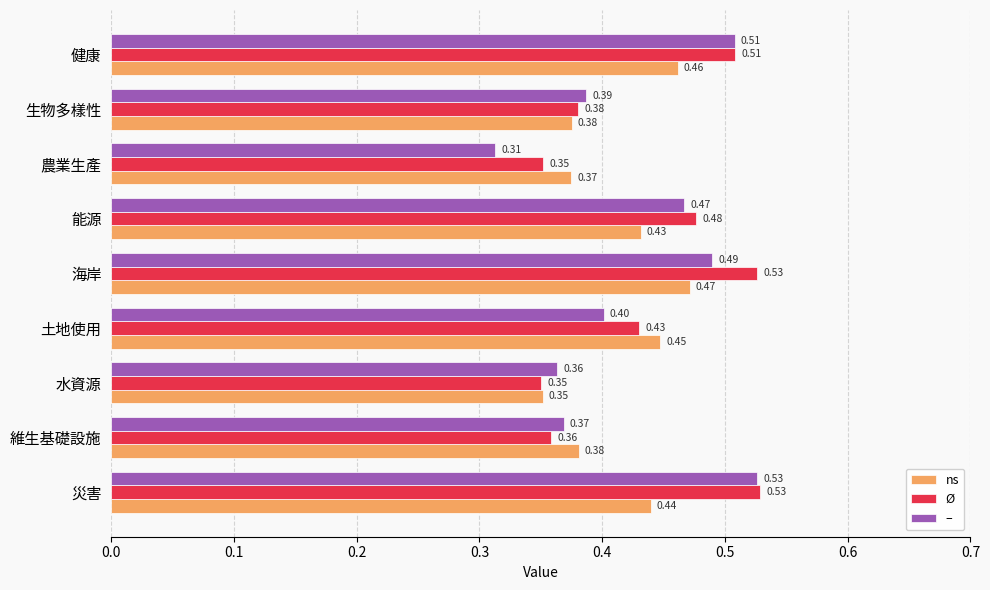

What is the sum of the – values at 能源 and 海岸?

1.0